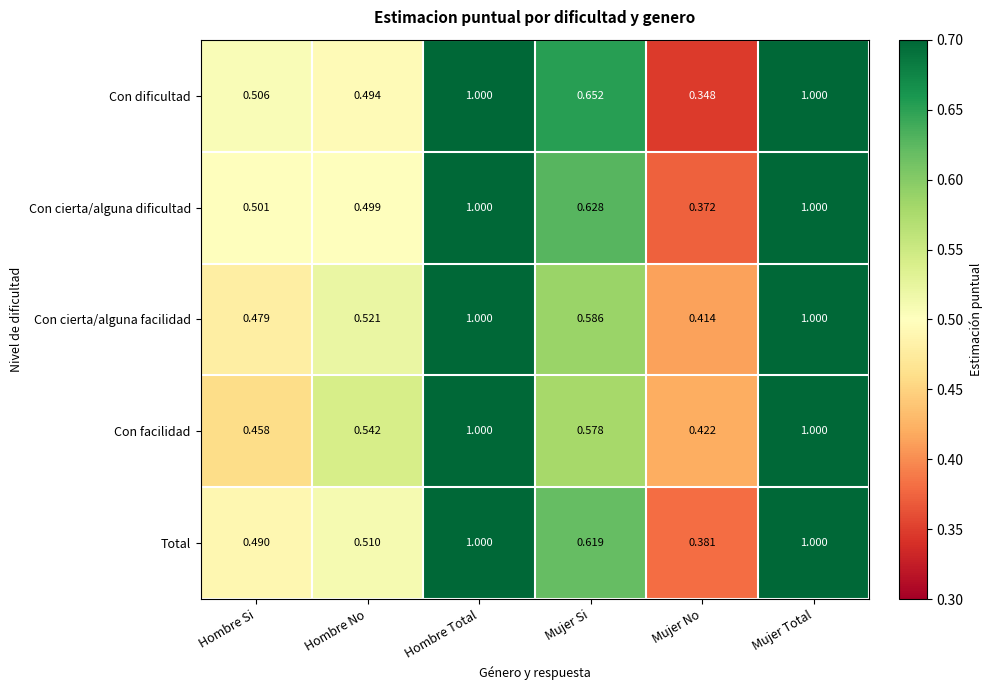

At how many categories does at least one series exceed 0?

6